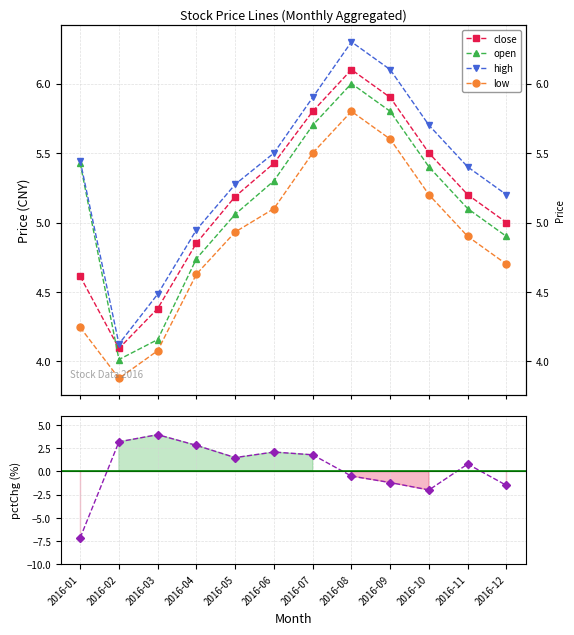

Which series has the largest range (max minus min)?

pctChg